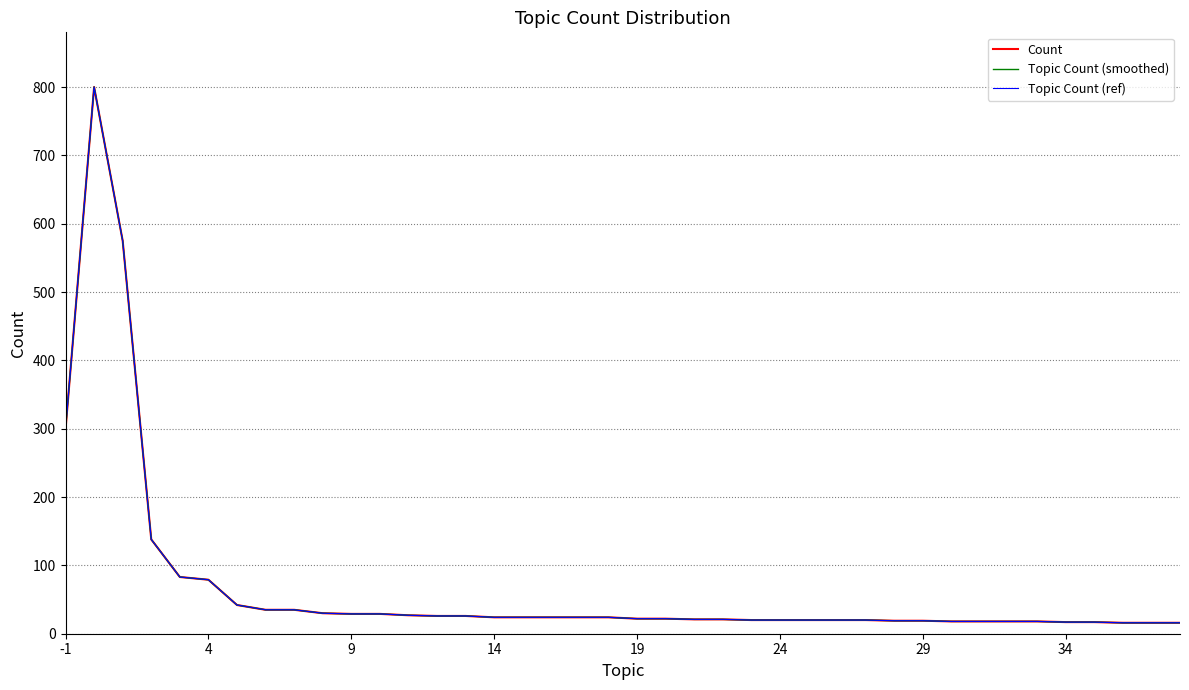

How many lines are shown in the chart?

3